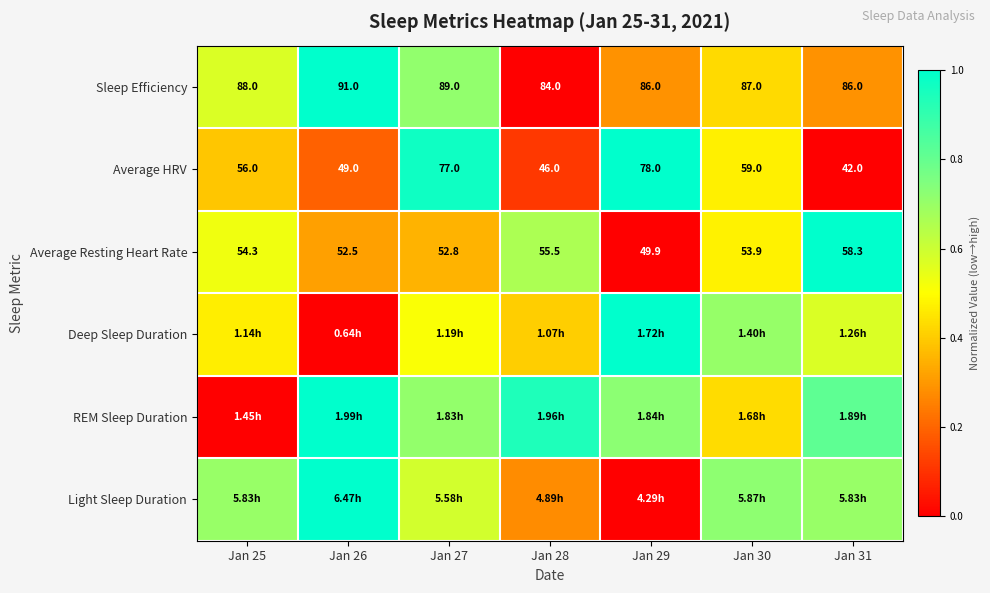

What is the difference between the highest and lowest values at Jan 29?

1.0